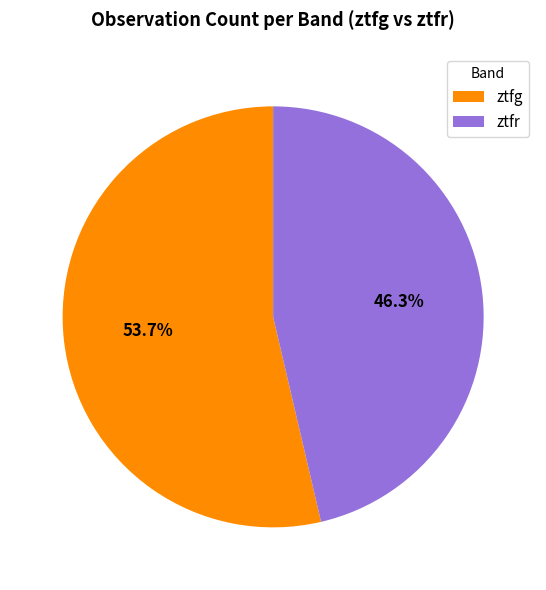

Which slice represents more than half of the pie?

ztfg